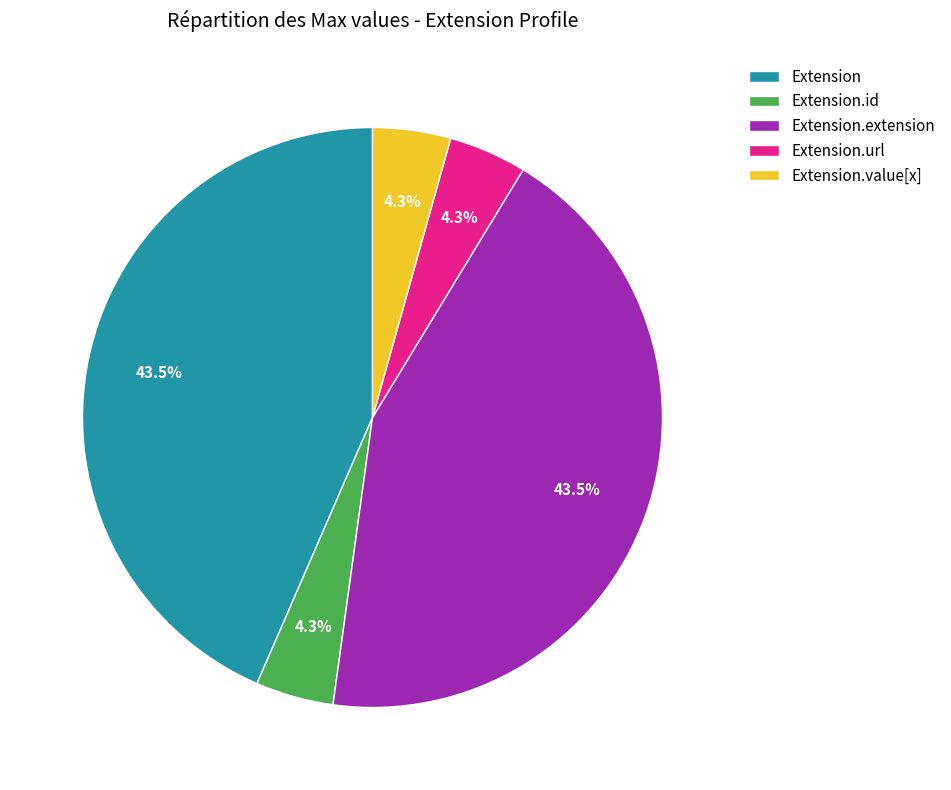

Does Extension represent more than half of the total?

No